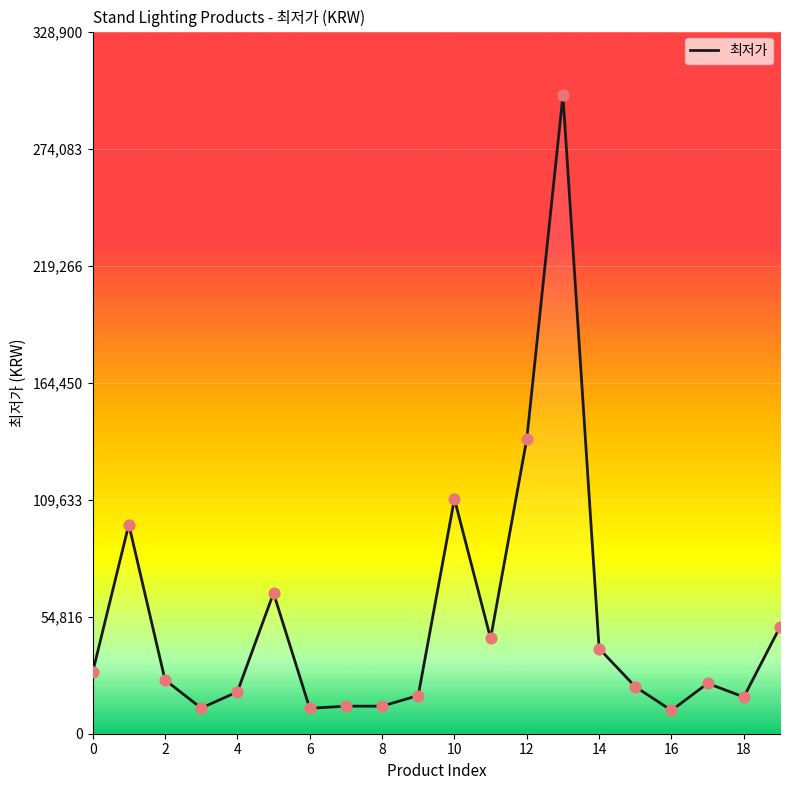

What is the greatest value displayed?

299000